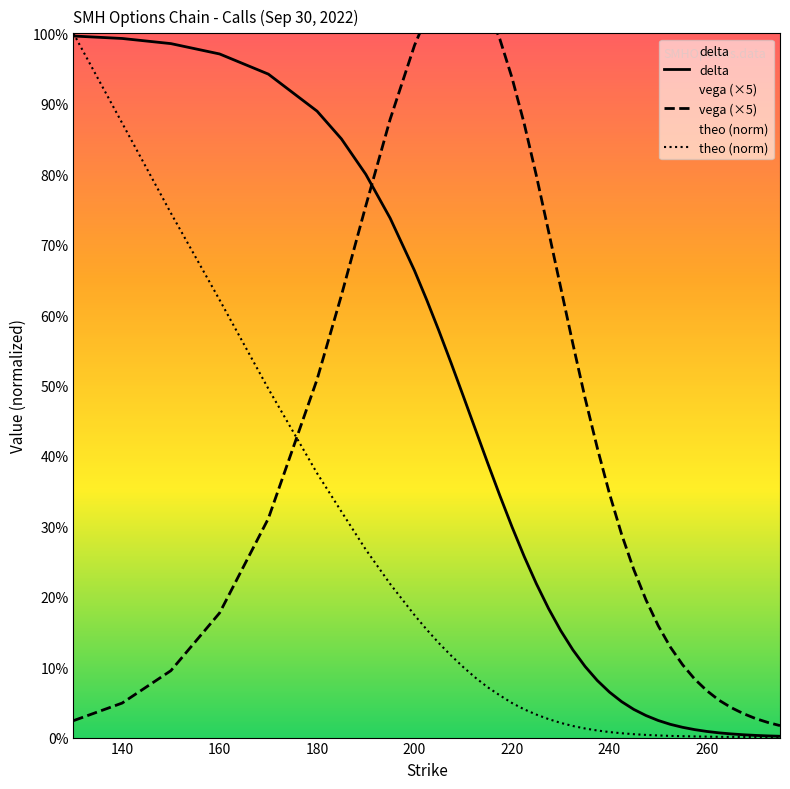

Is it true that delta equals 0.1 at 230?

False